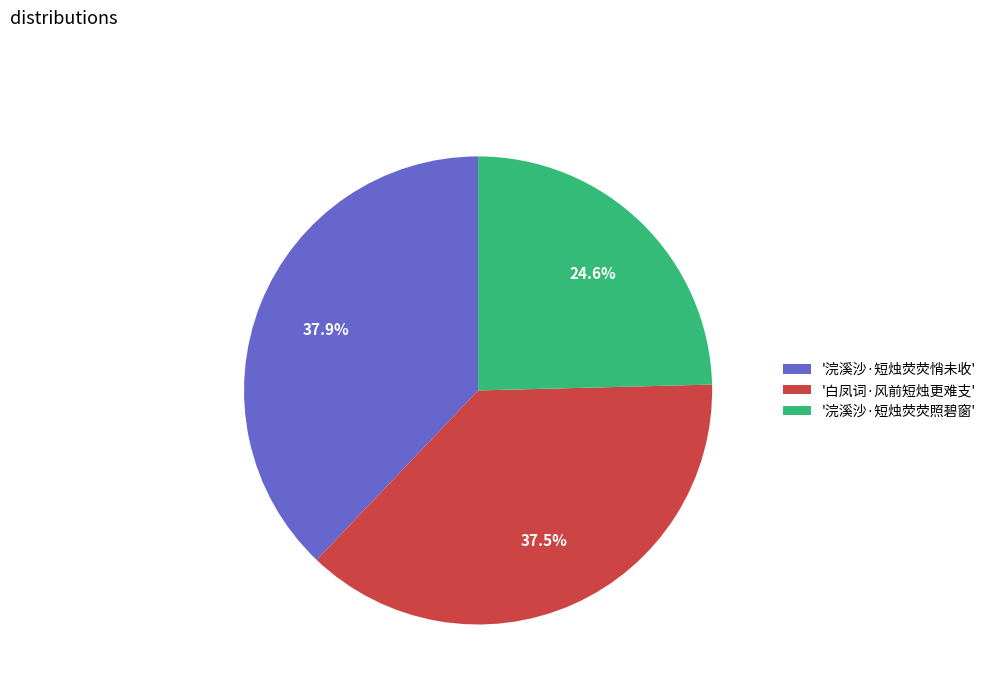

Does '浣溪沙·短烛荧荧照碧窗' represent more than half of the total?

No